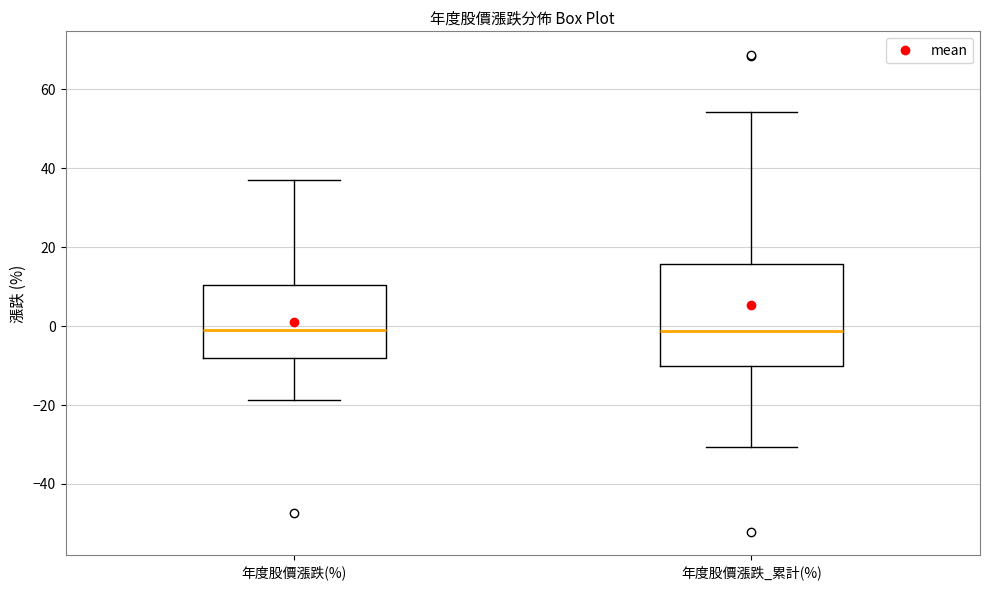

Reading left to right, transcribe this box plot: for each box, give where its median line is, the range the box spans, and where its two whiskers end, as read against the y-axis. The values are not printed on the chart, so give them approximately, as read against the axis.

年度股價漲跌(%): median 0, box -8 to 10, whiskers -18 to 38
年度股價漲跌_累計(%): median -2, box -10 to 16, whiskers -30 to 54